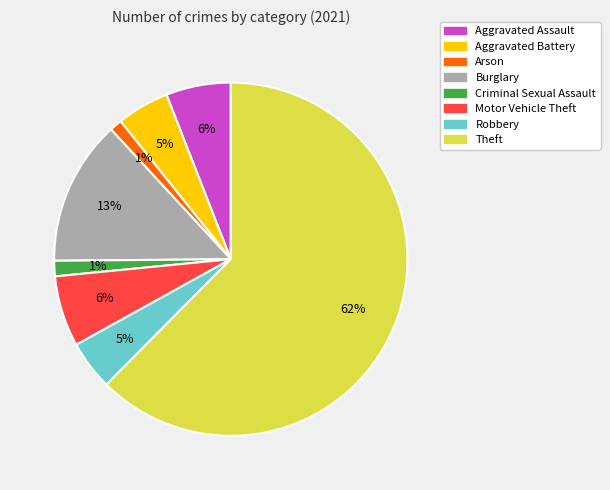

Is there a majority slice in this chart?

Yes